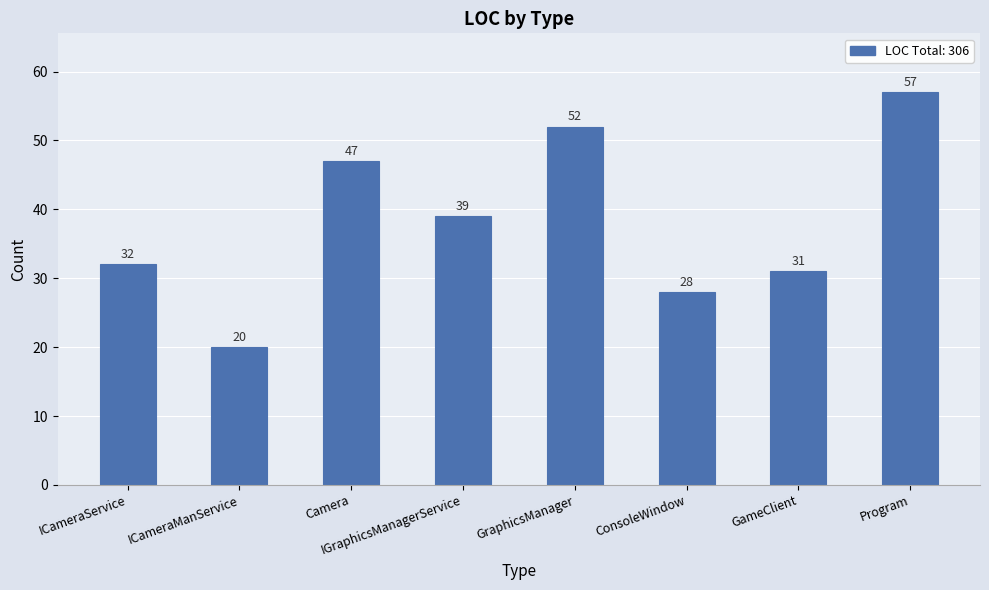

What is the sum of all values?

306